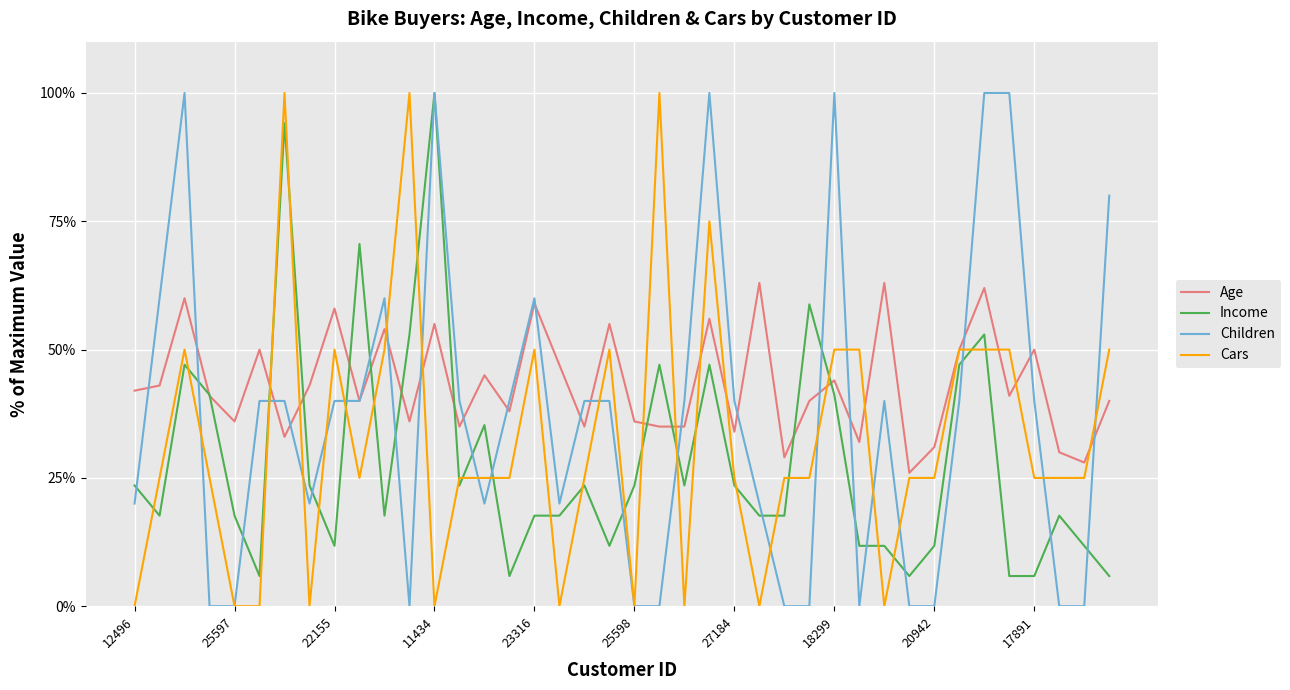

Which series has the largest range (max minus min)?

Children